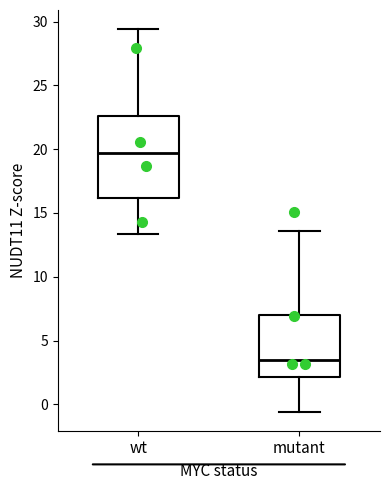

Reading left to right, transcribe this box plot: for each box, give where its median line is, the range the box spans, and where its two whiskers end, as read against the y-axis. The values are not printed on the chart, so give them approximately, as read against the axis.

wt: median 19.5, box 16.0 to 22.5, whiskers 13.5 to 29.5
mutant: median 3.5, box 2.0 to 7.0, whiskers -0.5 to 13.5